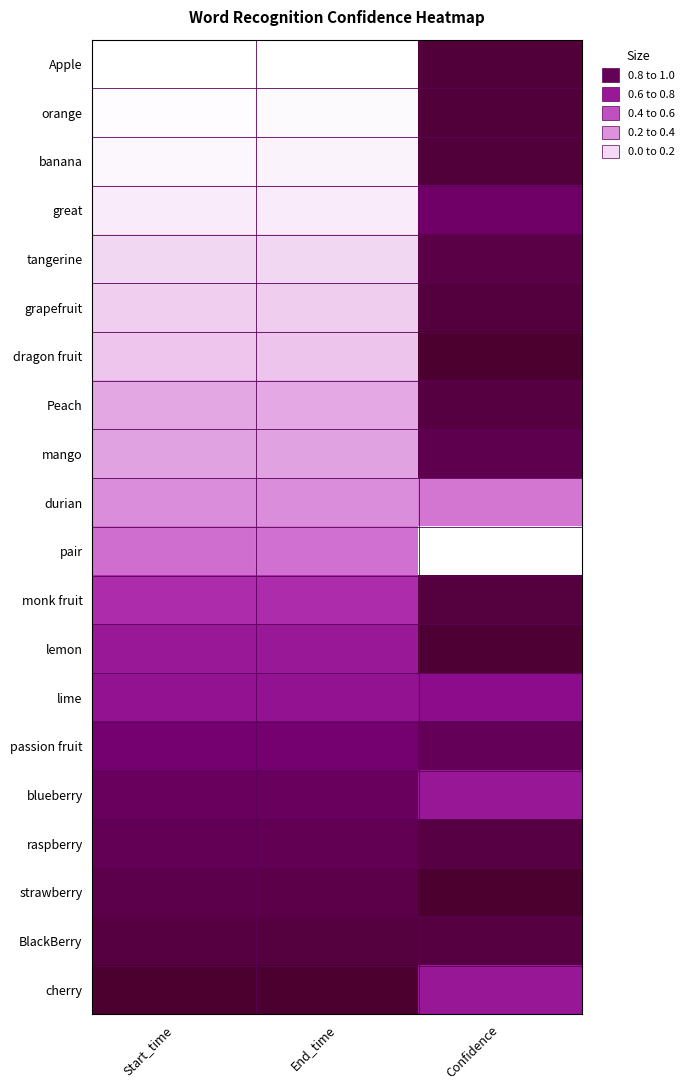

Between End_time and Confidence, which is larger?

Confidence